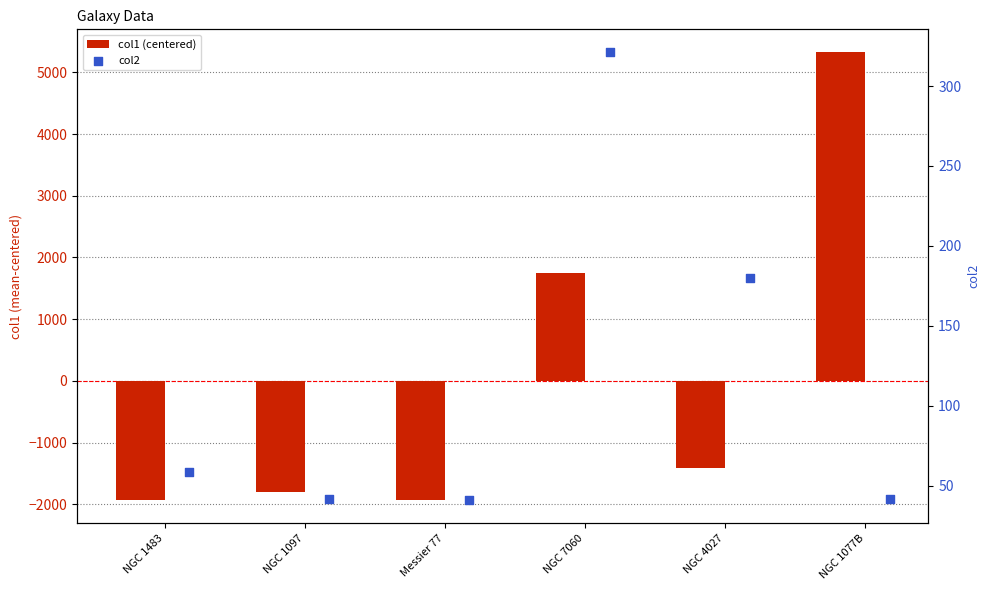

Which series has the largest total across all categories?

col2